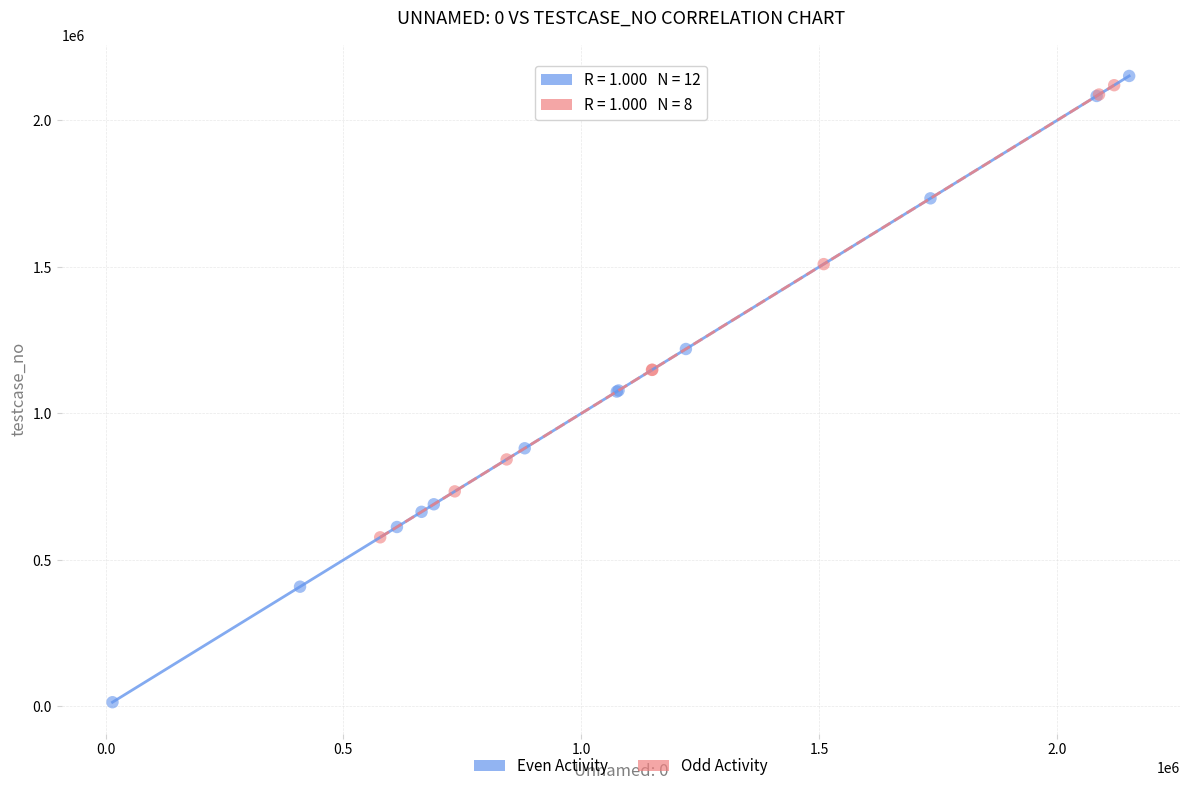

Which series reaches the maximum Y coordinate?

Even Activity